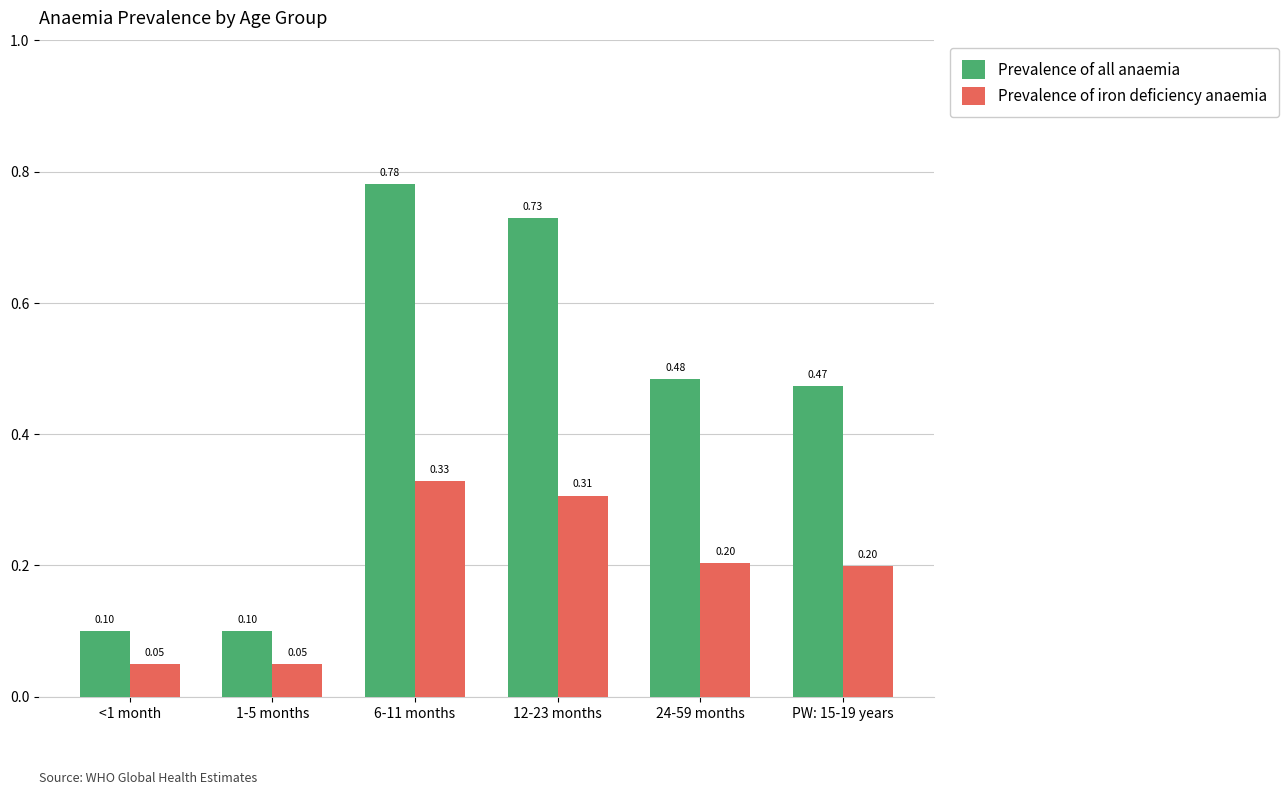

What position from the left is 12-23 months?

4